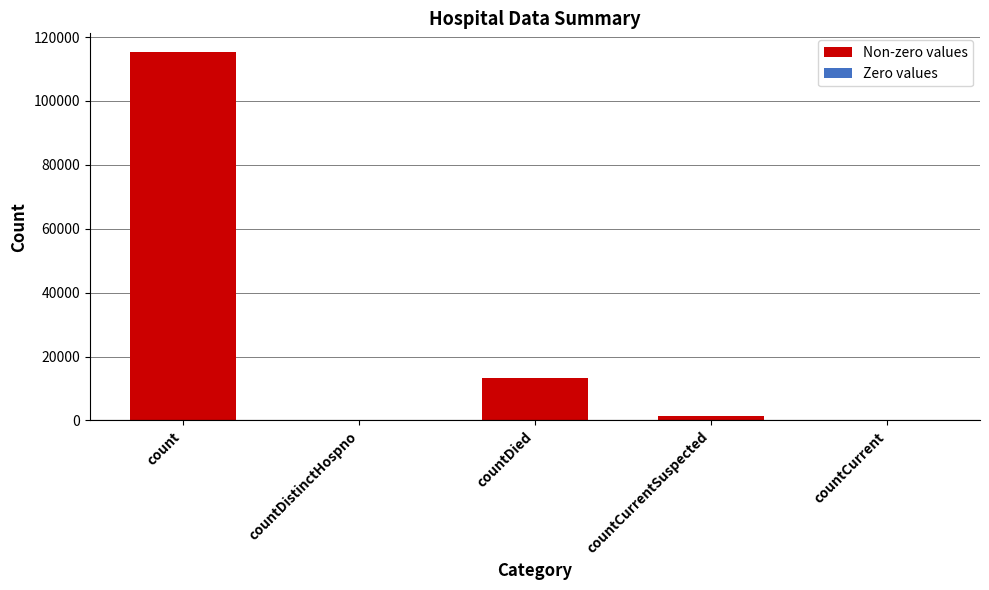

Are the bars horizontal?

No